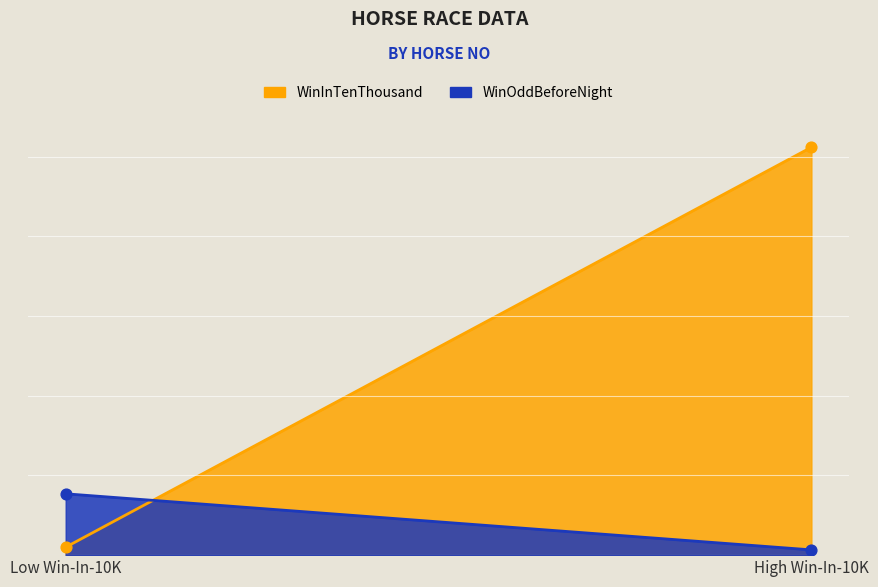

Which series has the largest total across all categories?

WinInTenThousand